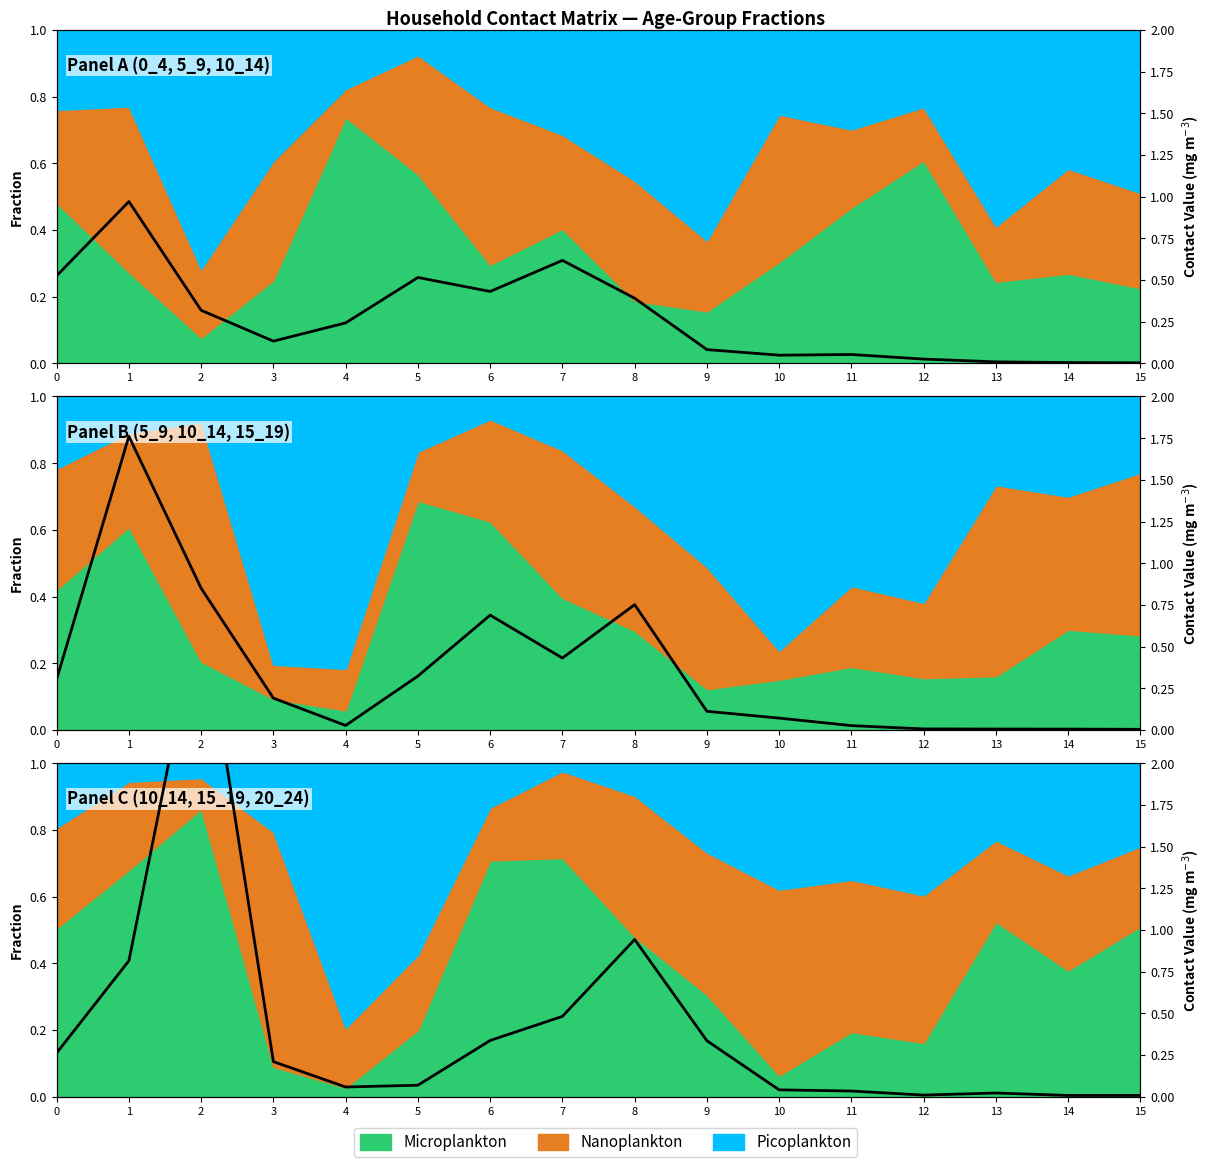

Which has a higher value, 7 or 1?

1